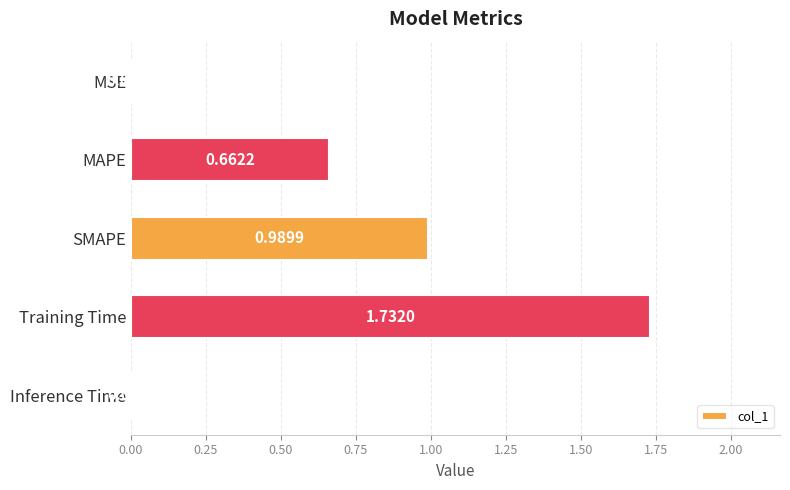

Between MSE and MAPE, which is larger?

MAPE